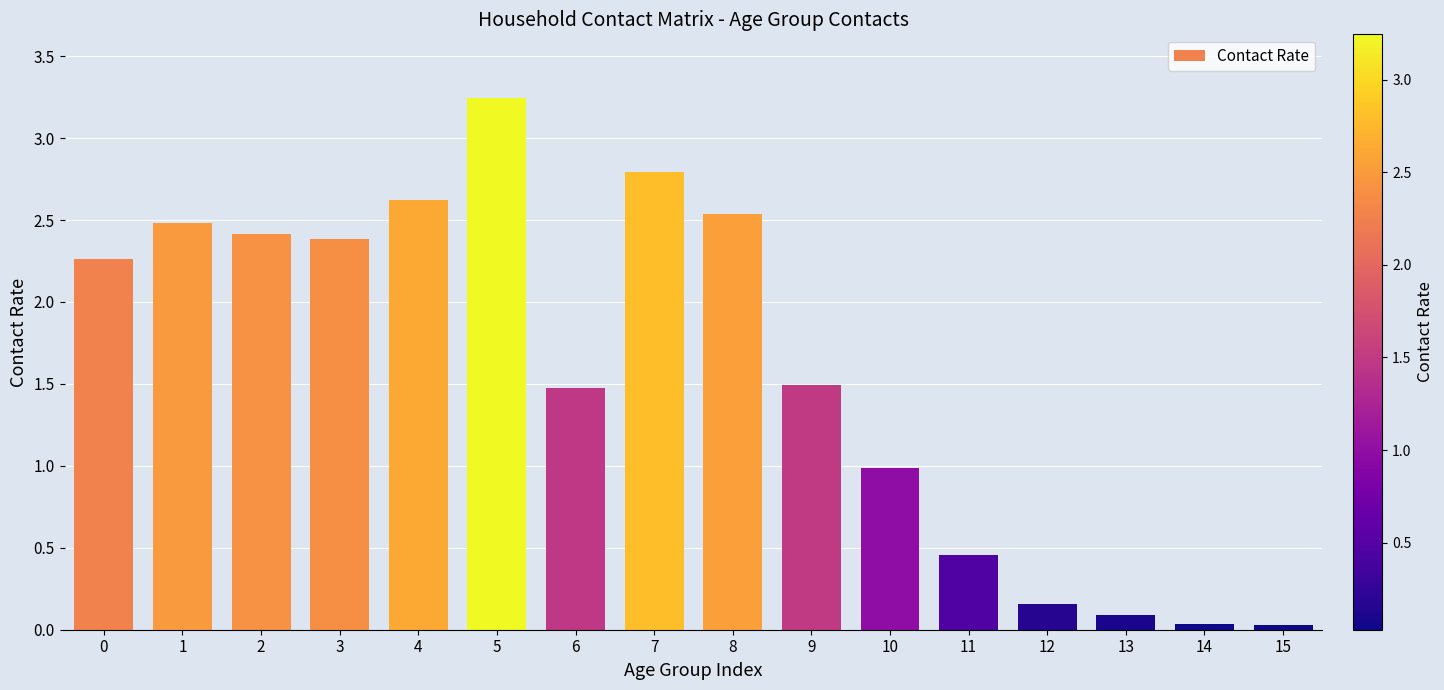

The value at 5 is 5.5. True or false?

False